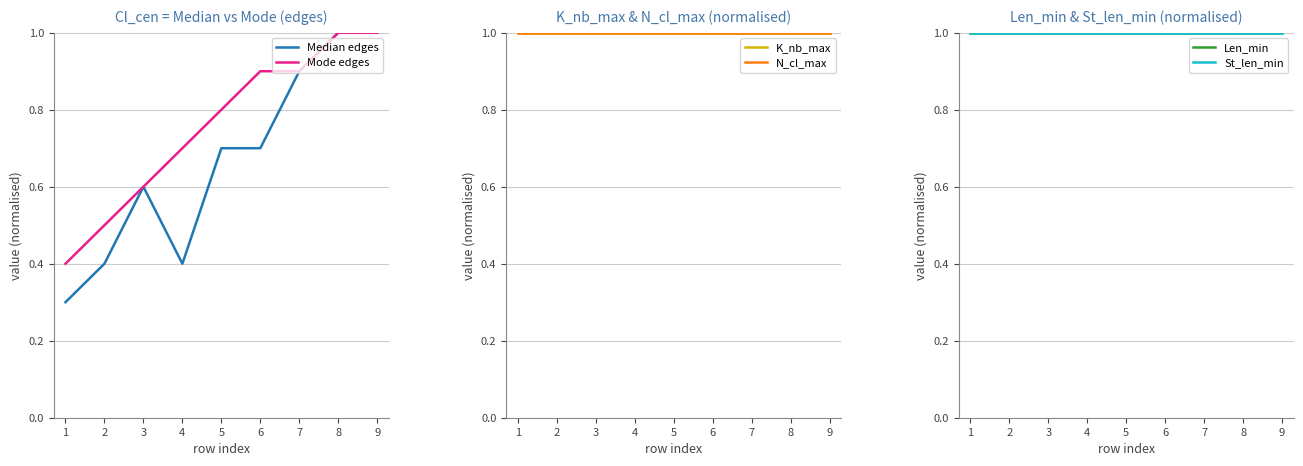

True or false: K_nb_max has more than 0 interior local peaks.

False